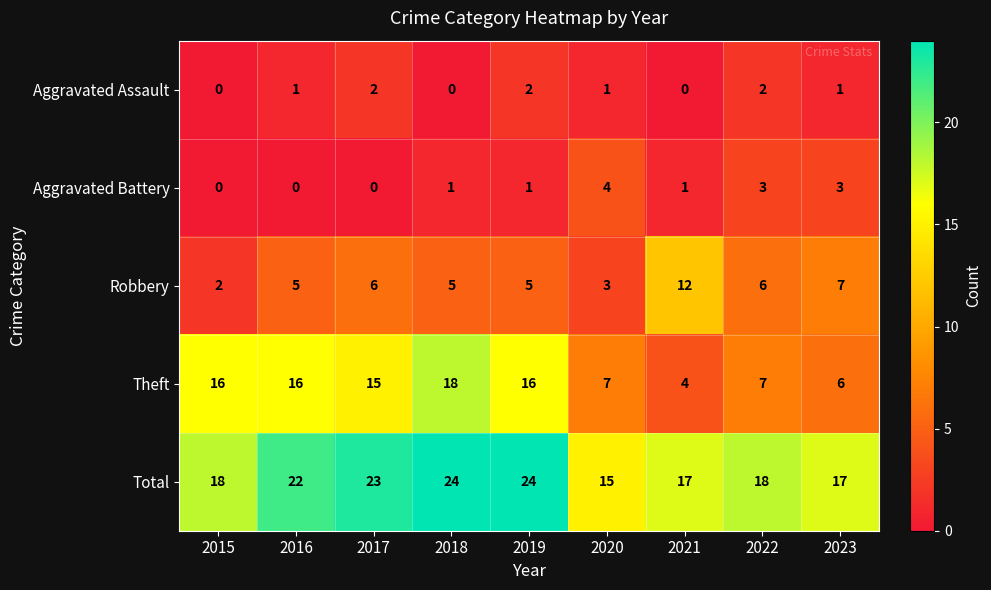

What is the average value of the Theft series?

12